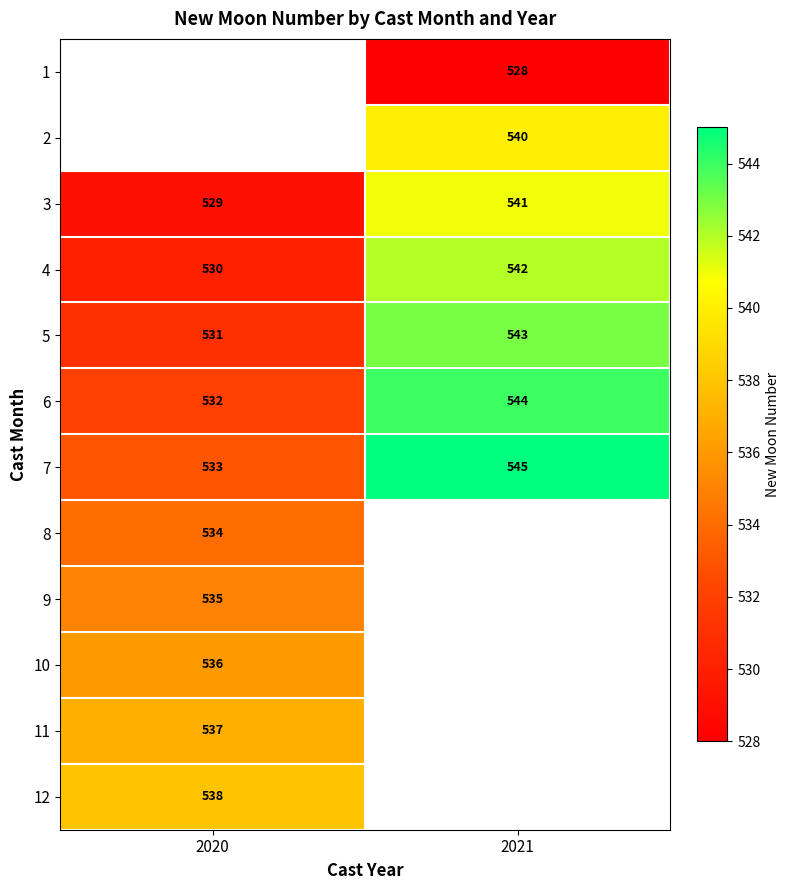

The value of 7 at 2020 is 200.7. True or false?

False